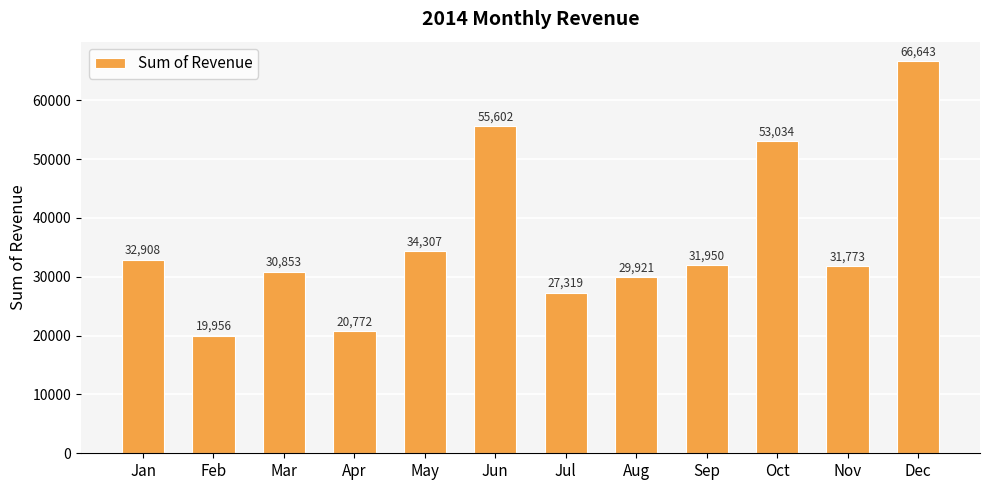

Are the bars grouped side by side (vs. stacked)?

No